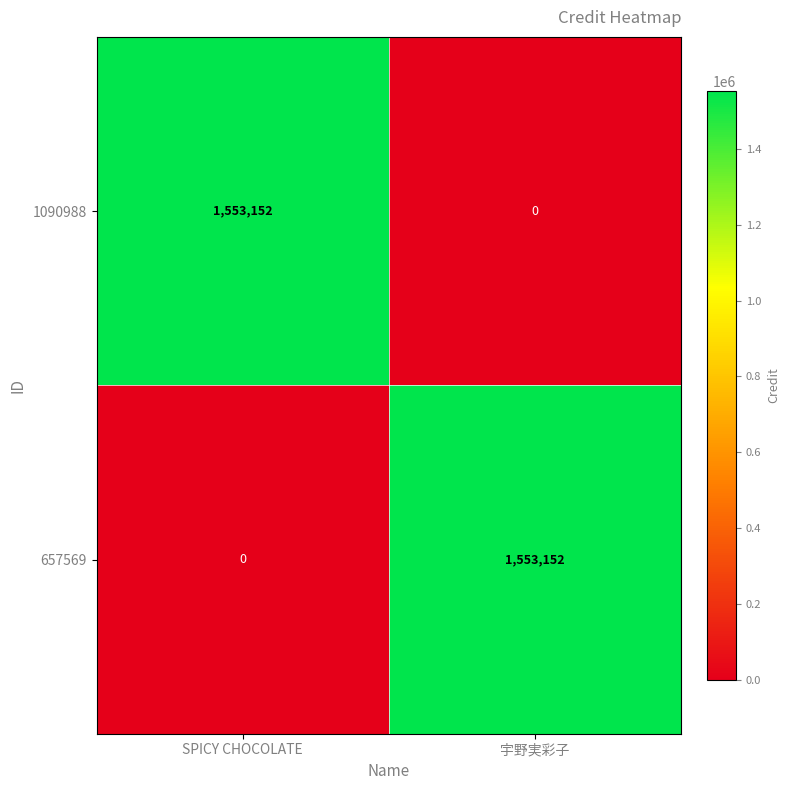

At how many categories does at least one series exceed 683427?

2